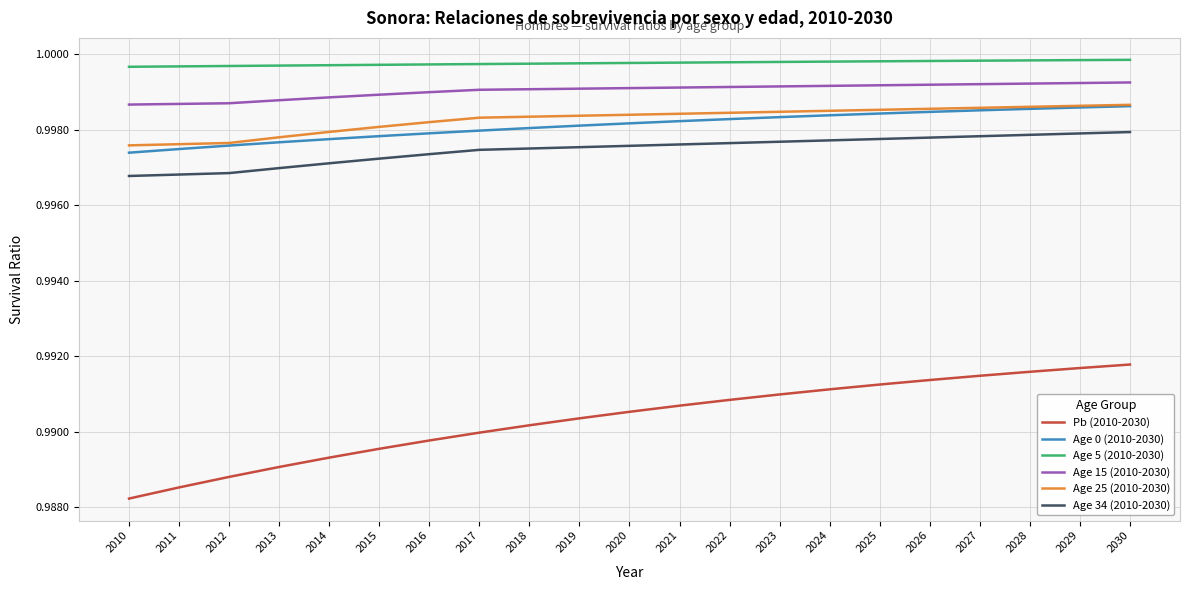

Is the value of Pb (2010-2030) at 2020 greater than the value of Age 25 (2010-2030) at 2013?

No